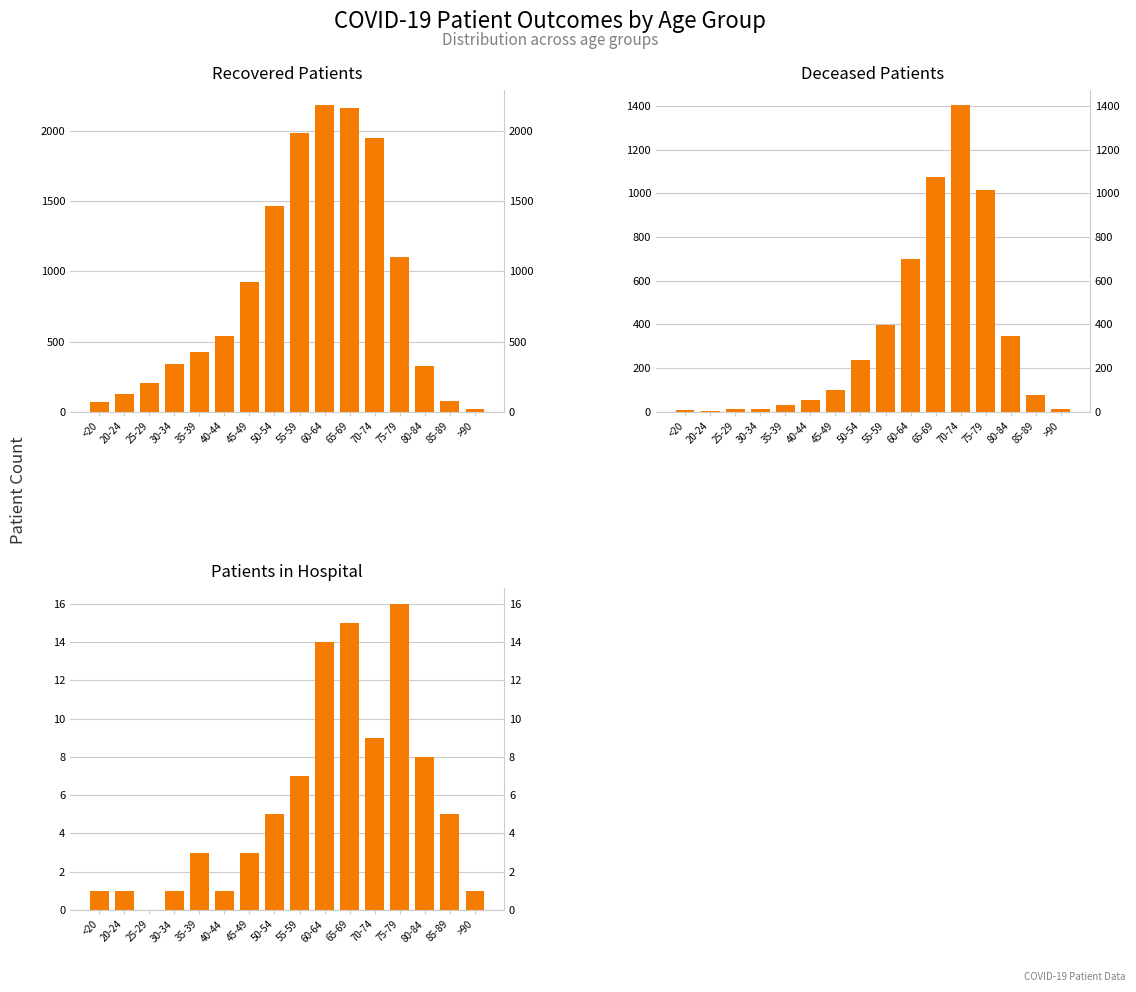

How many data points in deceased_patients are above 101?

7